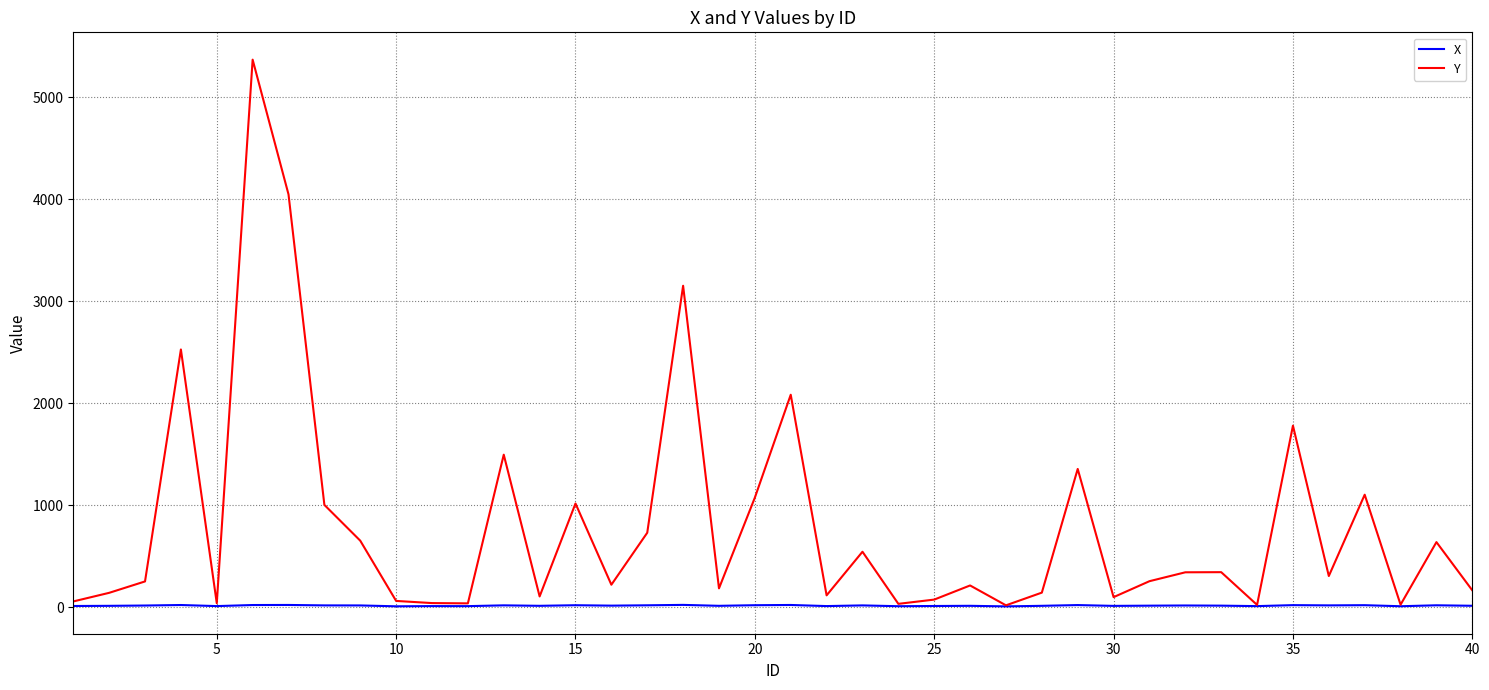

What are all the series names shown in the legend?

X, Y